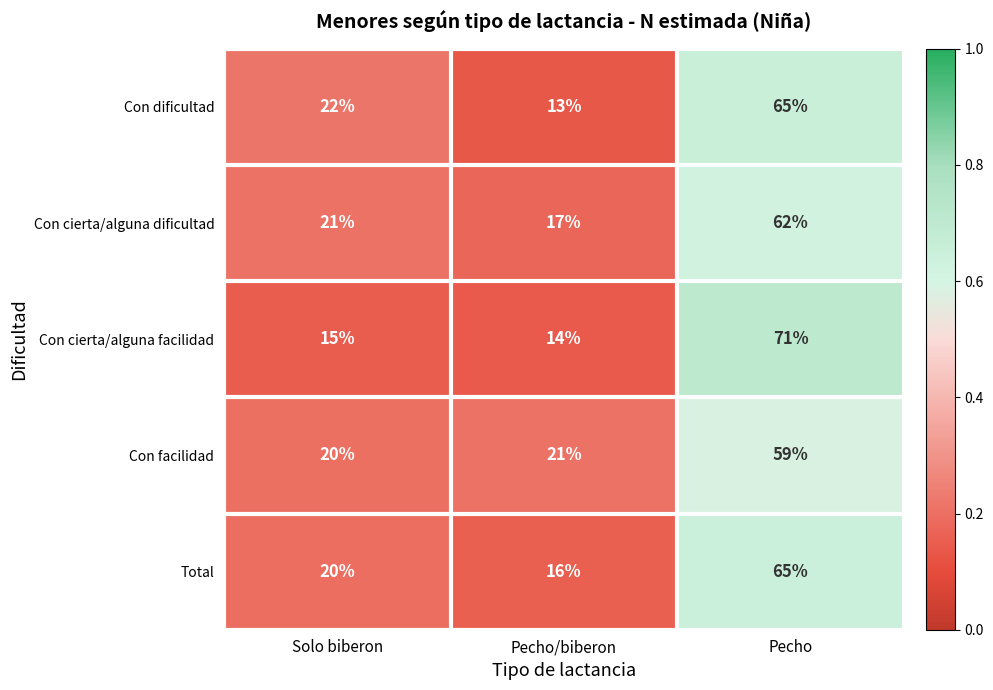

What is the average value of the Total series?

34